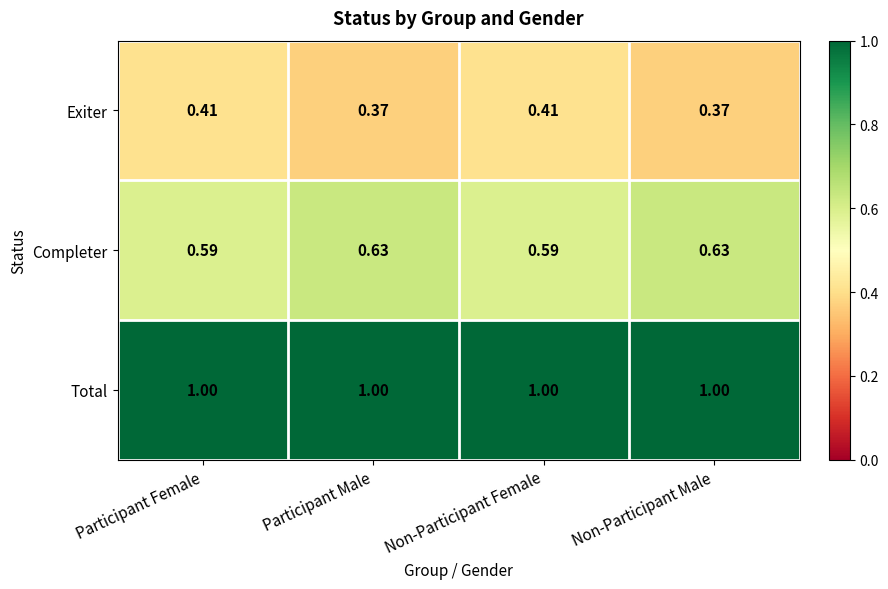

Rank the series by their average value, from lowest to highest.

Exiter, Completer, Total